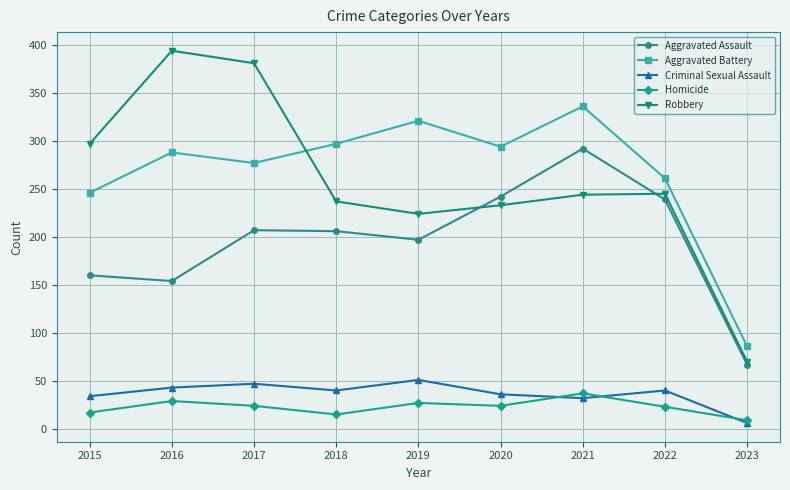

Which label corresponds to the smallest value in the chart?

2023